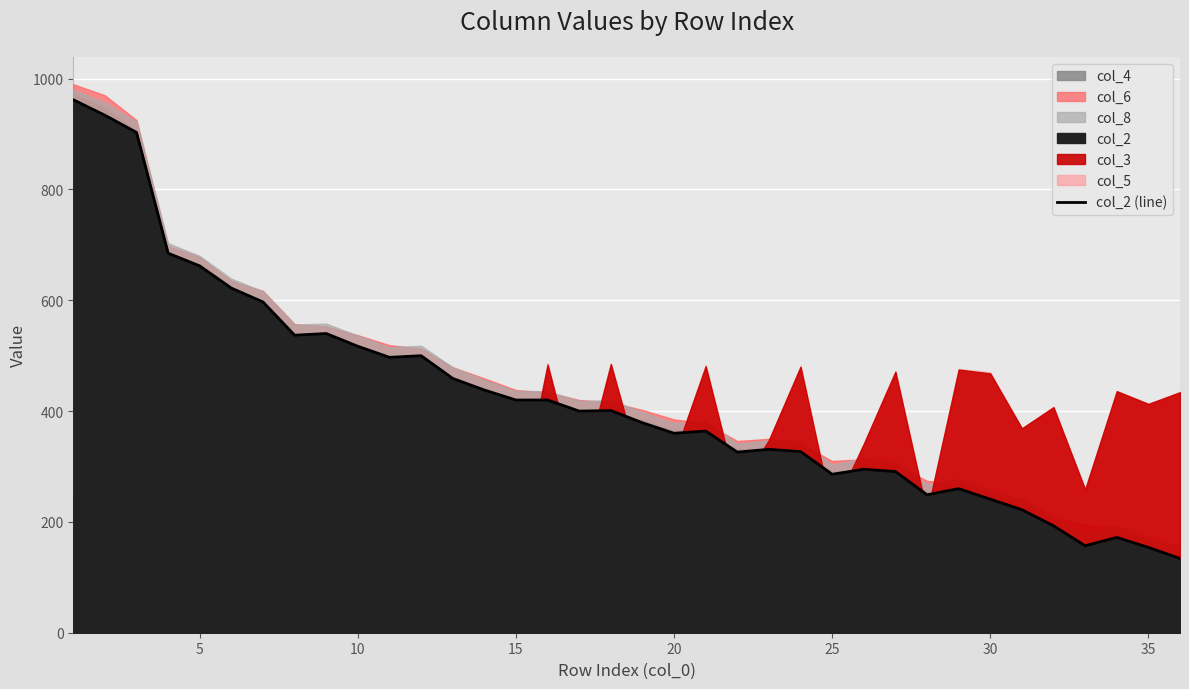

Count the number of categories in the chart.

36